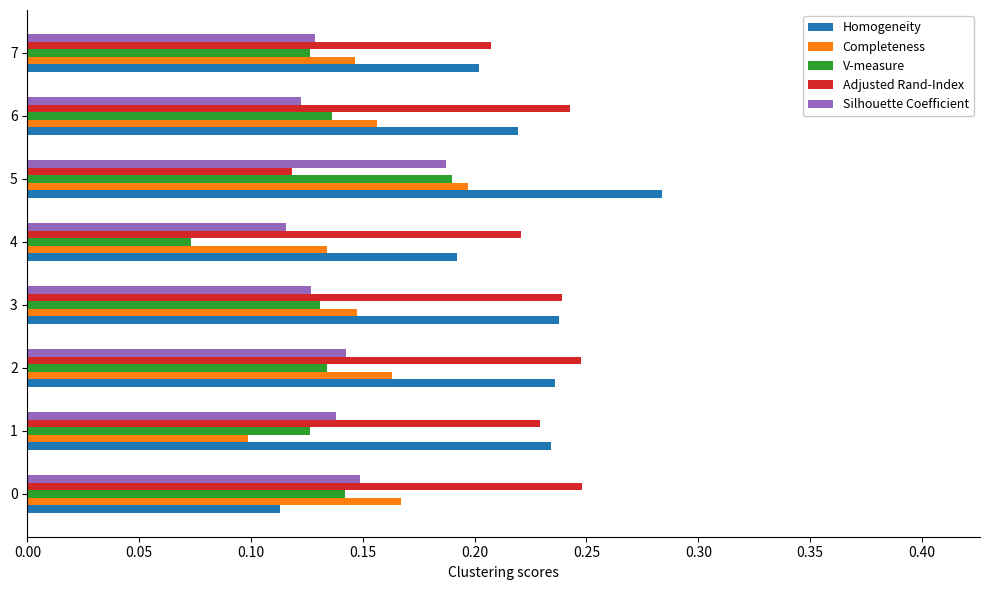

Which series has the largest range (max minus min)?

Homogeneity